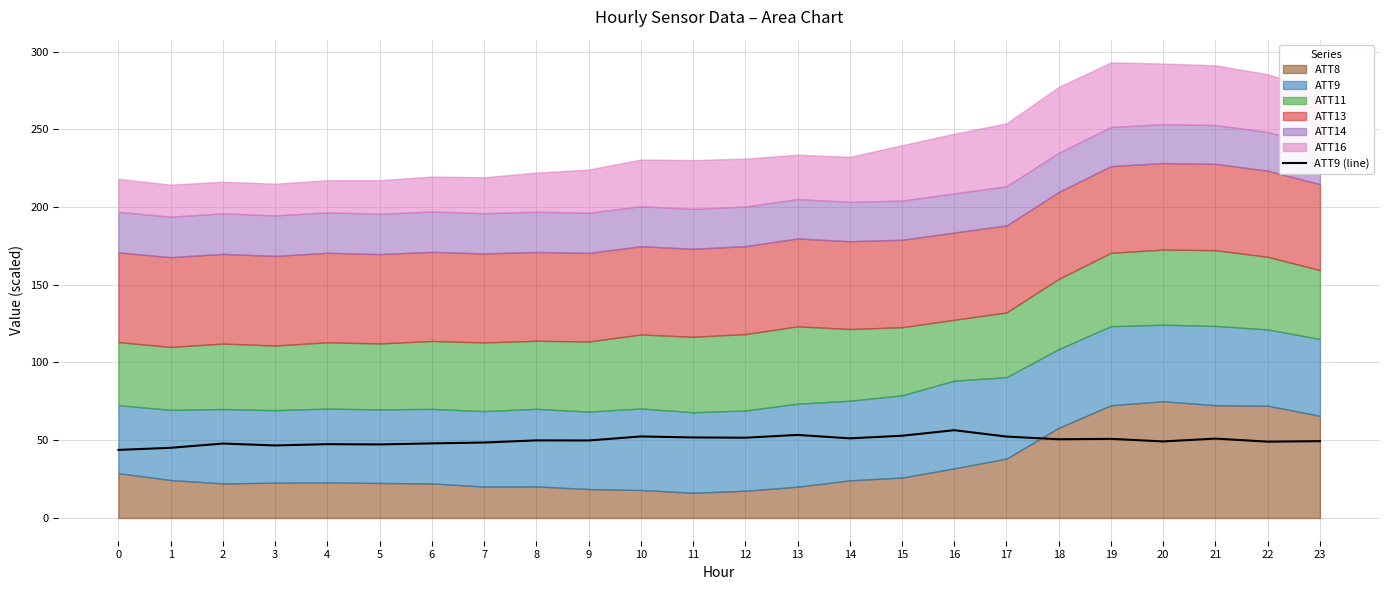

The value at 9 is 49.8. True or false?

True